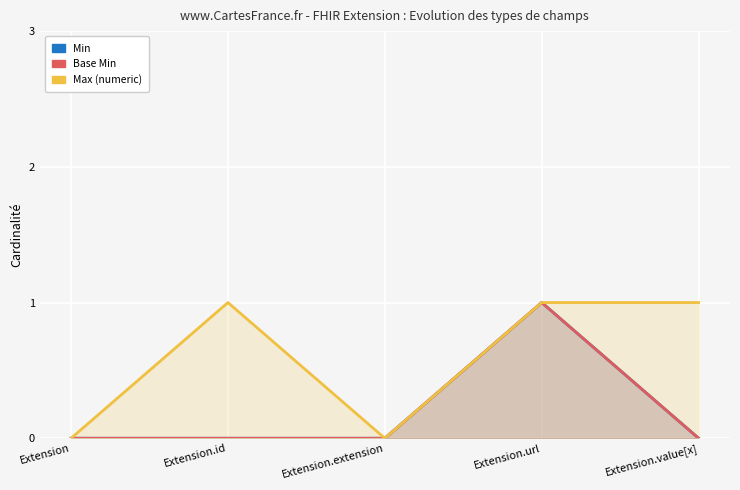

What is the average value of the Max (numeric) series?

1